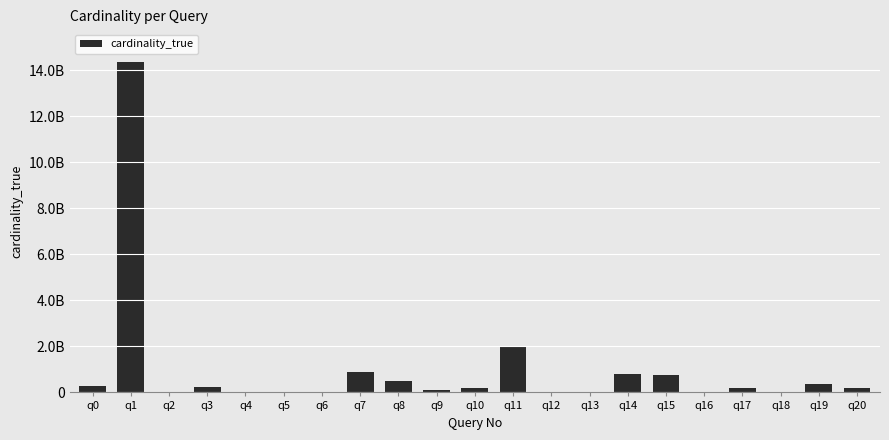

Rank the categories by value from highest to lowest.

q1, q11, q7, q14, q15, q8, q19, q0, q3, q20, q10, q17, q9, q12, q6, q2, q18, q13, q4, q16, q5